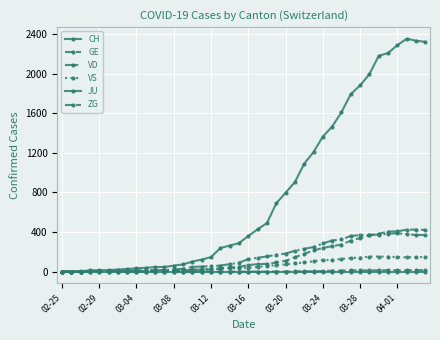

What is the average value of the CH series?

783